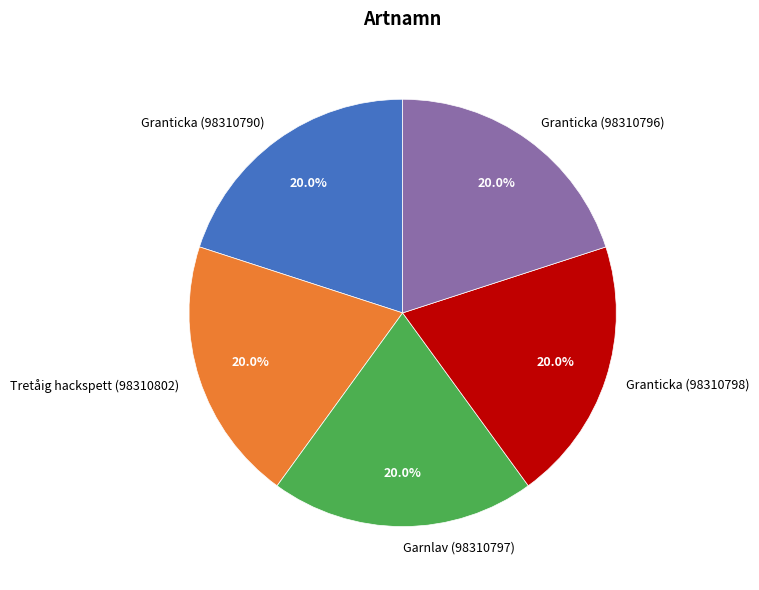

How many segments does this pie chart have?

5